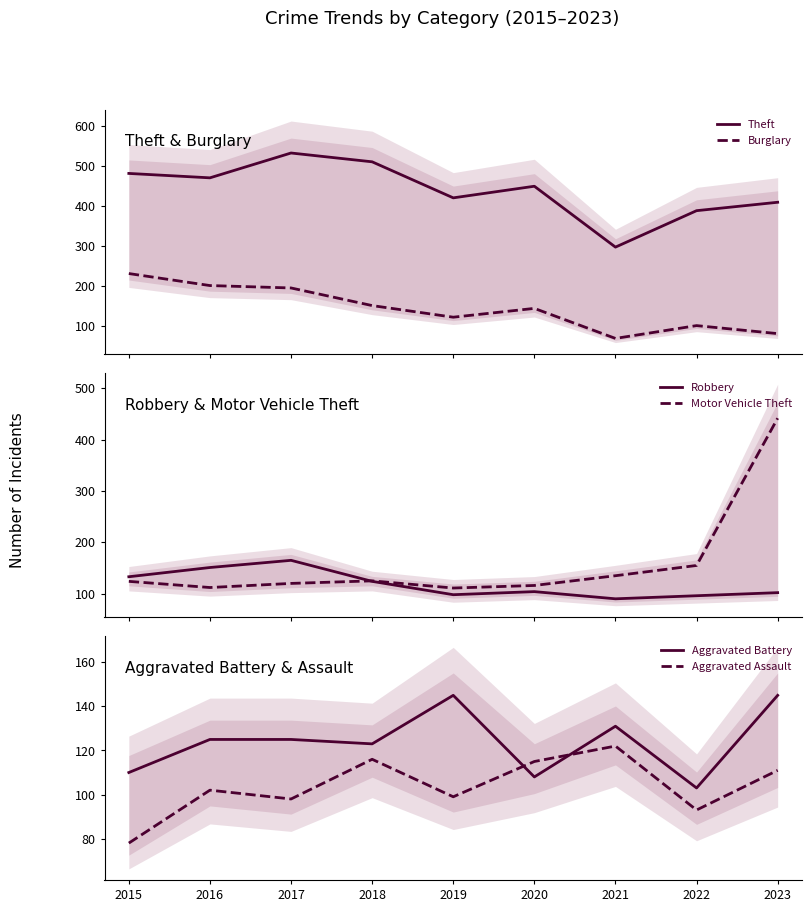

Where do Theft and Motor Vehicle Theft first cross each other?

2022 and 2023